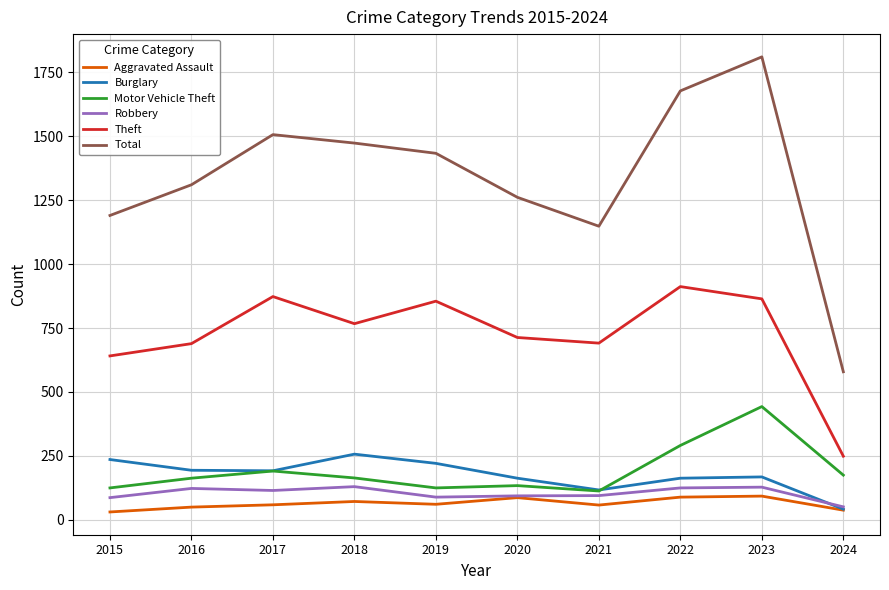

The value of Theft at 2016 is 689. True or false?

True